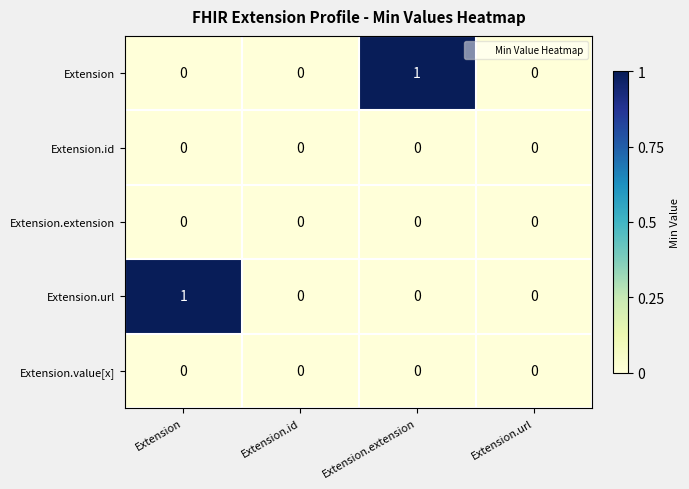

Is it true that Extension.url equals 0 at Extension.extension?

True